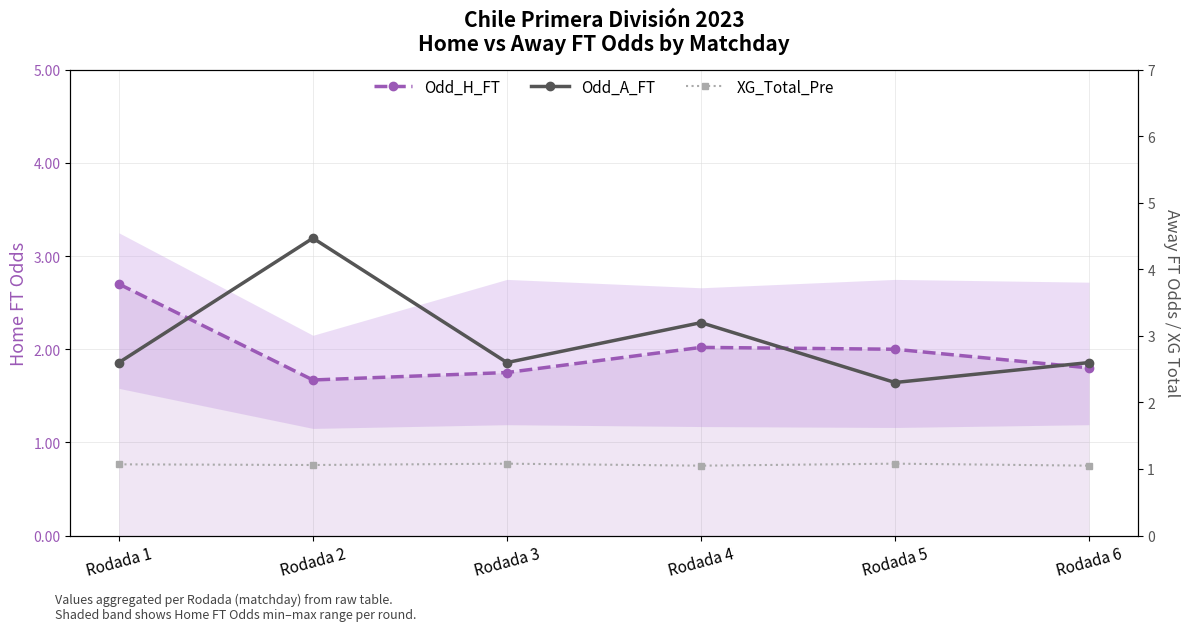

Which label corresponds to the smallest value in the chart?

Rodada 4